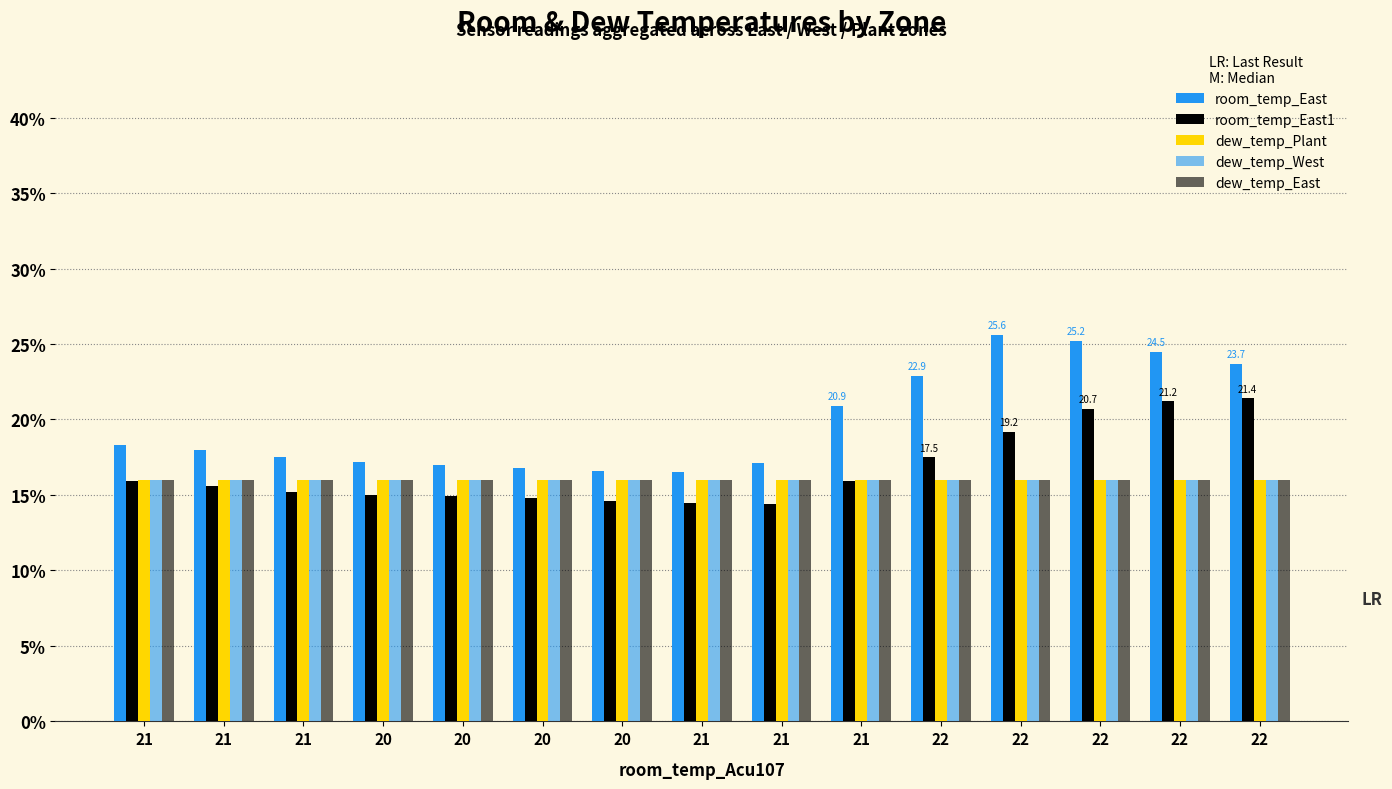

How many bars are there in each group?

5